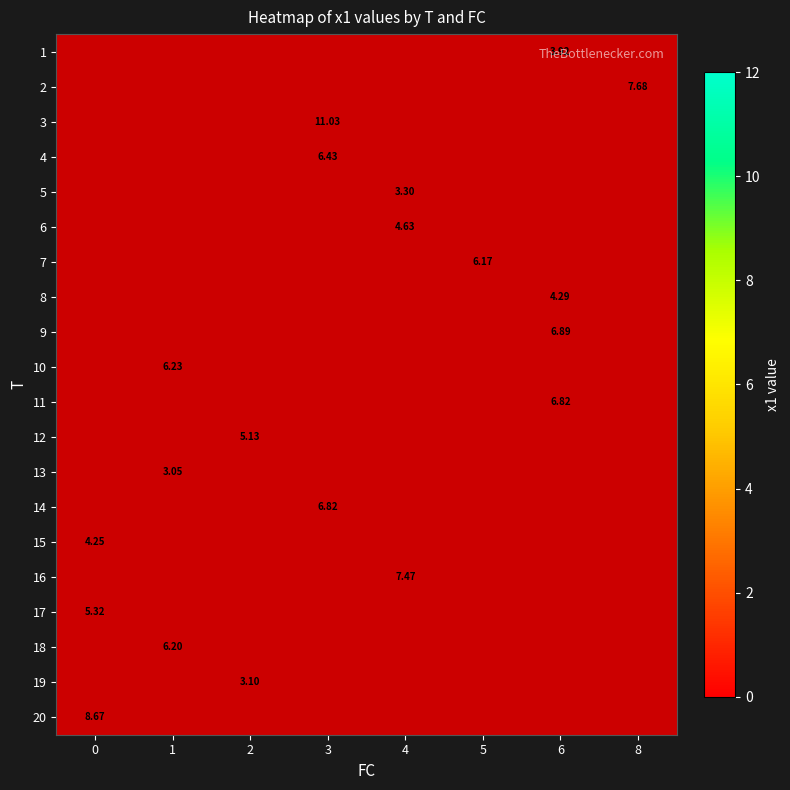

At 6, list the series in order from smallest to largest.

1, 2, 3, 4, 5, 6, 7, 8, 9, 10, 11, 12, 13, 14, 15, 16, 17, 18, 19, 20